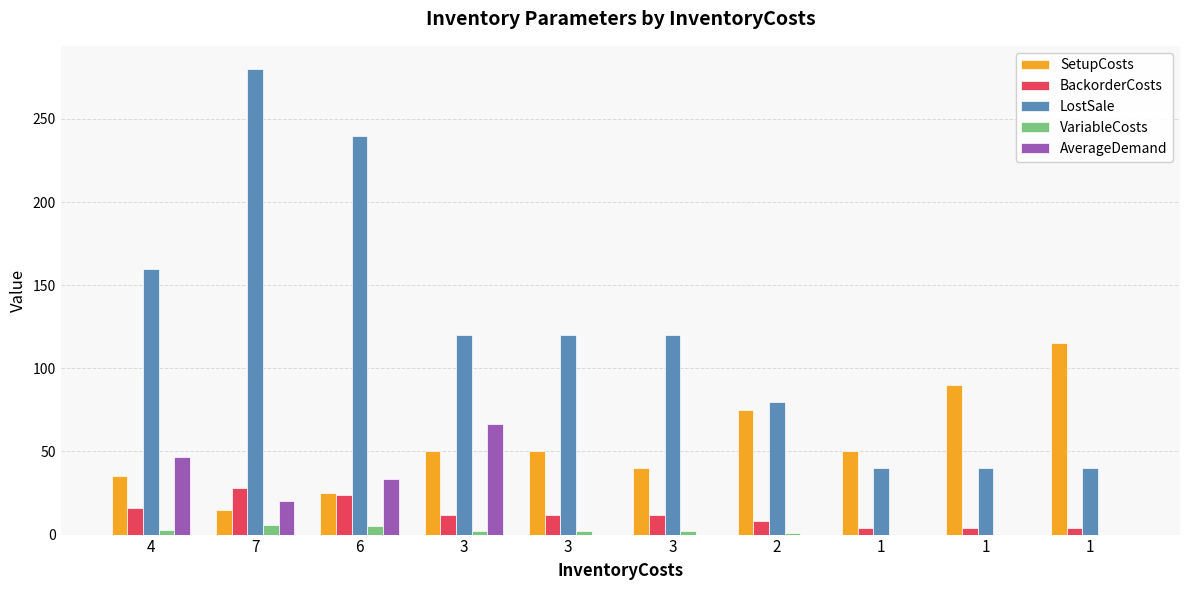

At how many categories does at least one series exceed 231?

2